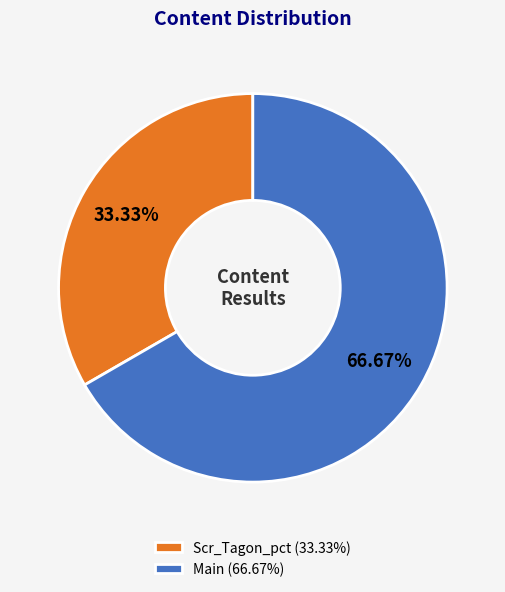

To the nearest percent, what percentage of the pie is Scr_Tagon_pct?

33%